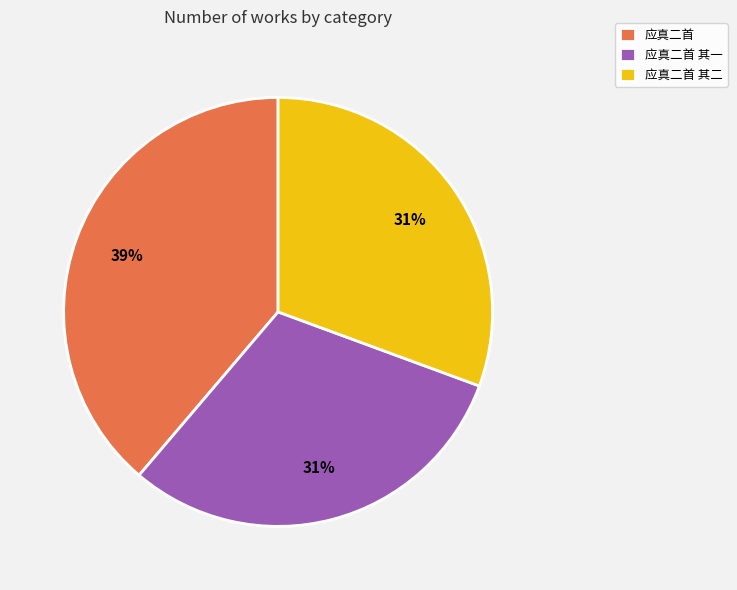

To the nearest percent, what percentage of the pie is 应真二首 其二?

31%